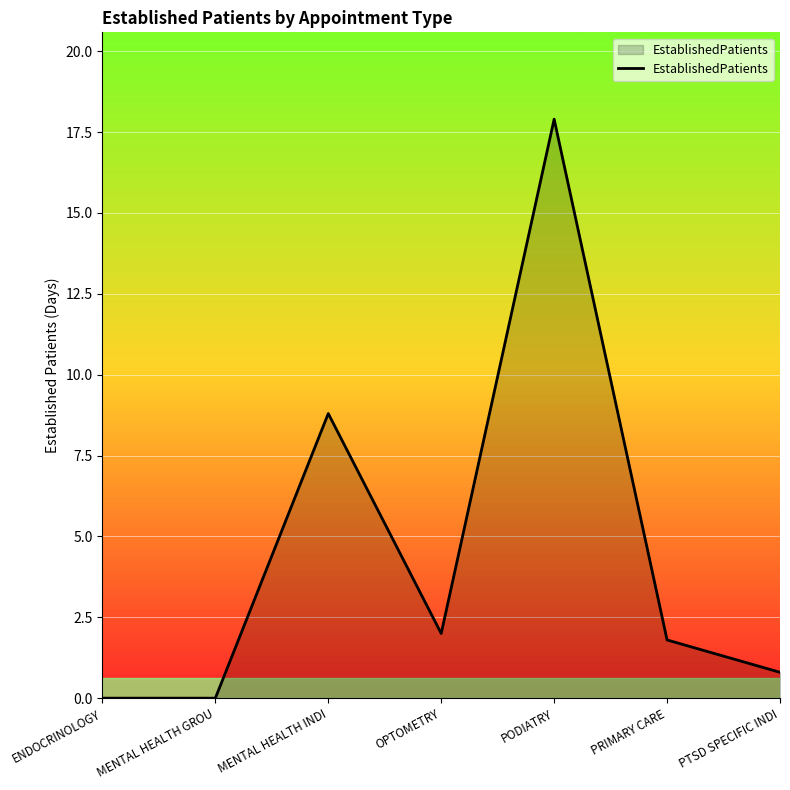

What is the maximum value shown in the chart?

17.9